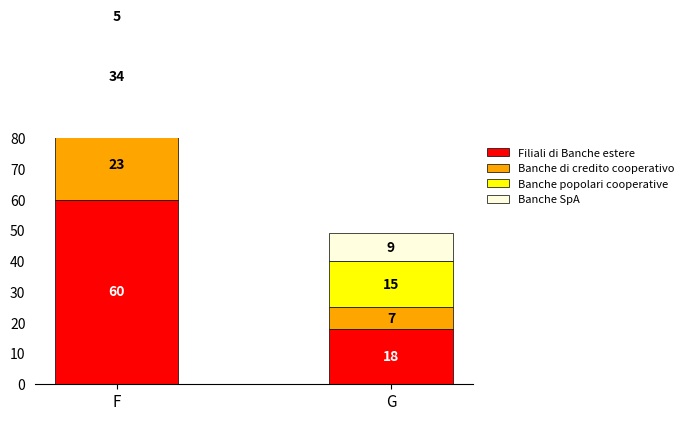

Between F and G, which series saw the biggest shift?

Banche SpA